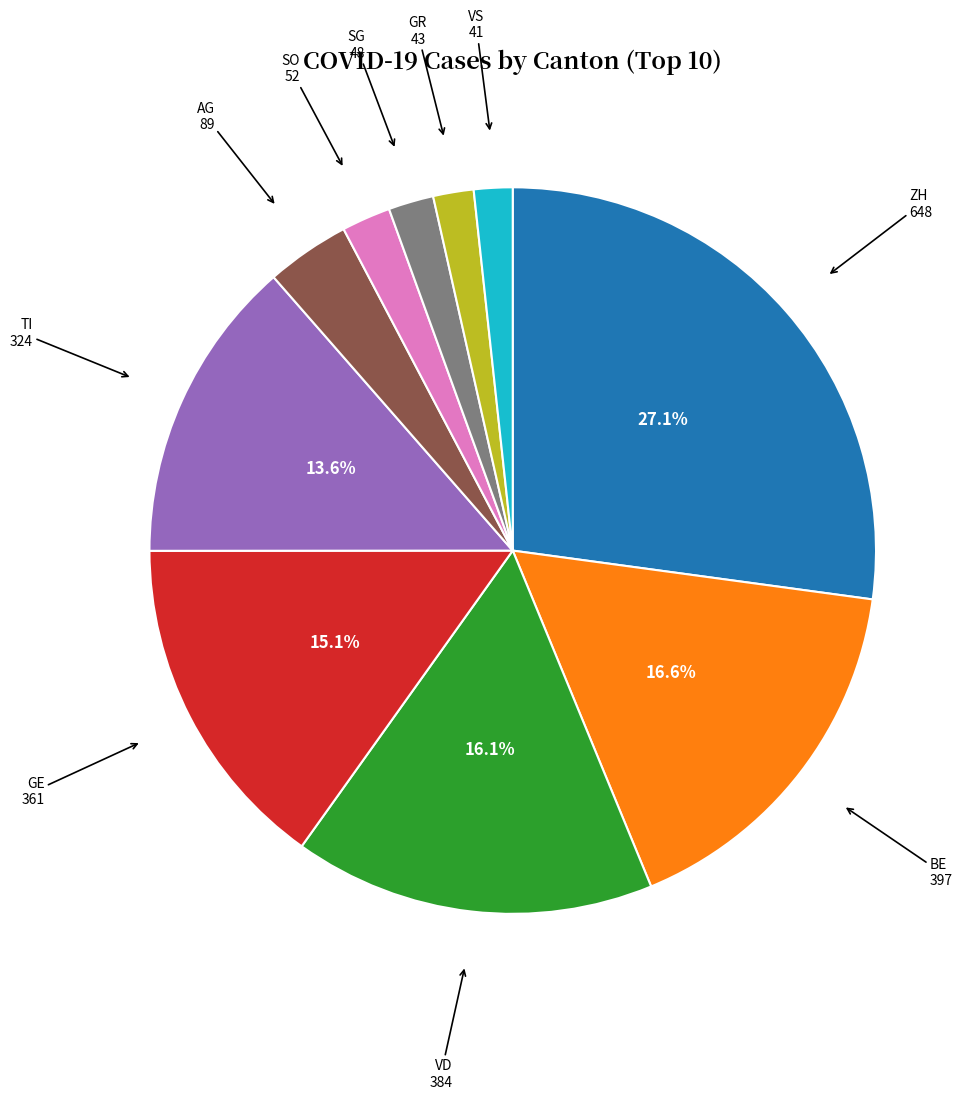

Is there any slice that represents more than half of the pie?

No